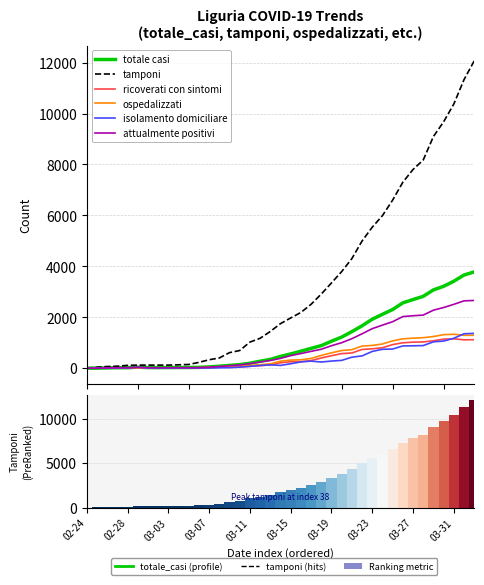

Reading right to left, extract all data points from this chart.

totale casi: 3782	3660	3416	3217	3076	2822	2696	2567	2305	2116	1924	1665	1436	1221	1059	887	778	667	559	463	345	274	194	141	109	78	51	32	28	26	24	22	25	42	19	19	11	1	1
tamponi: 12069	11334	10376	9677	9100	8177	7804	7304	6602	5992	5538	4995	4304	3794	3348	2912	2509	2189	1973	1750	1442	1174	1025	694	611	401	331	229	146	133	121	121	121	121	112	78	66	39	1
ricoverati con sintomi: 1120	1114	1153	1142	1077	1031	1023	998	927	803	761	736	598	573	491	401	299	255	253	213	128	100	74	57	60	39	26	12	11	10	12	12	12	4	9	9	6	1	0
ospedalizzati: 1292	1293	1332	1317	1243	1198	1180	1152	1074	950	894	868	727	694	603	501	384	328	319	275	172	136	108	86	77	50	32	17	14	13	14	13	13	5	9	9	6	1	0
isolamento domiciliare: 1368	1352	1176	1066	1036	888	880	875	752	742	659	483	432	307	280	243	277	247	174	109	132	107	73	42	20	17	10	7	7	8	5	5	8	33	10	10	5	0	0
attualmente positivi: 2660	2645	2508	2383	2279	2086	2060	2027	1826	1692	1553	1351	1159	1001	883	744	661	575	493	384	304	243	181	128	97	67	42	24	21	21	19	18	21	38	19	19	11	1	1